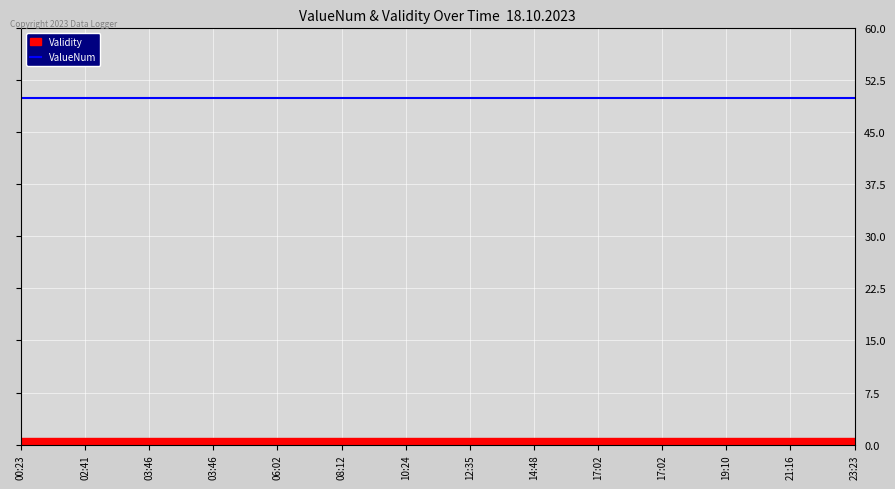

Which label corresponds to the largest value in the chart?

00:23